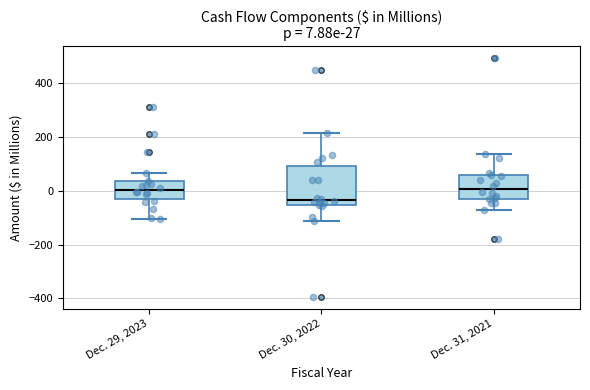

Which box's median line is the lowest?

Dec. 30, 2022